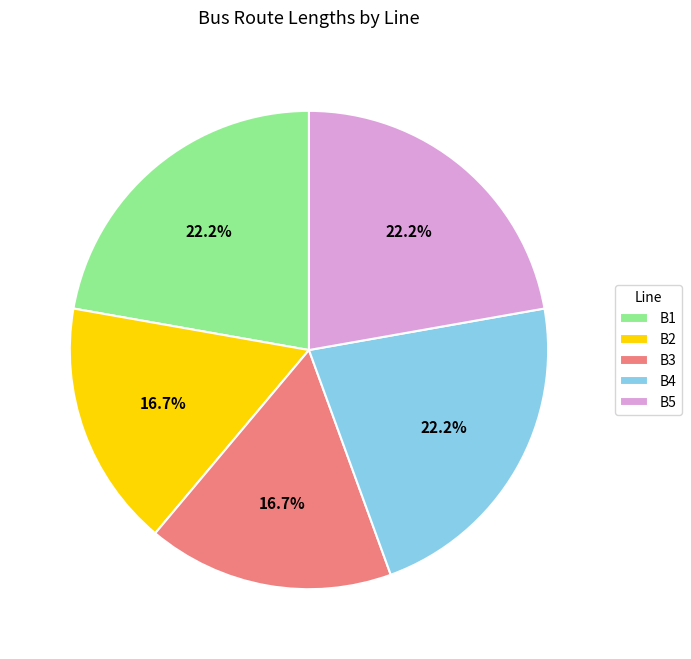

Which has a higher value, B4 or B2?

B4